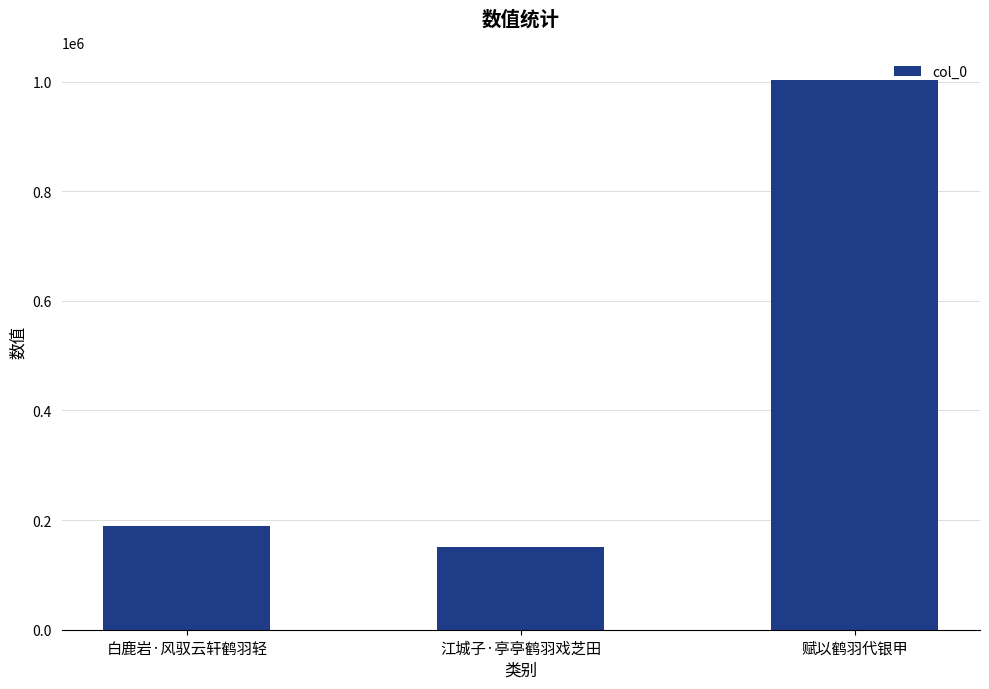

At which category does the chart reach its minimum across all series?

江城子·亭亭鹤羽戏芝田